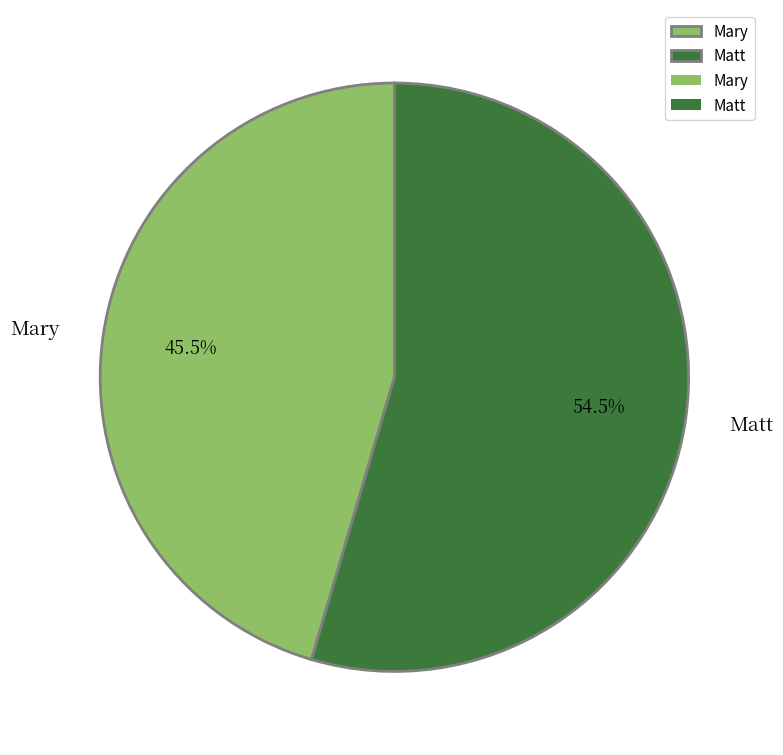

Rank the categories by value from highest to lowest.

Matt, Mary